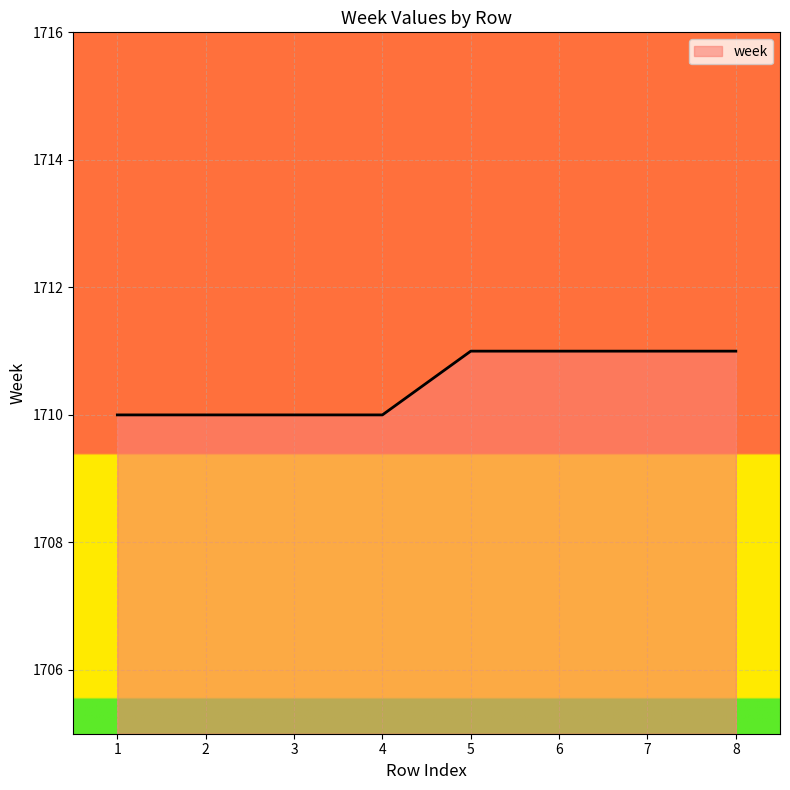

What is the sum of all values?

13684